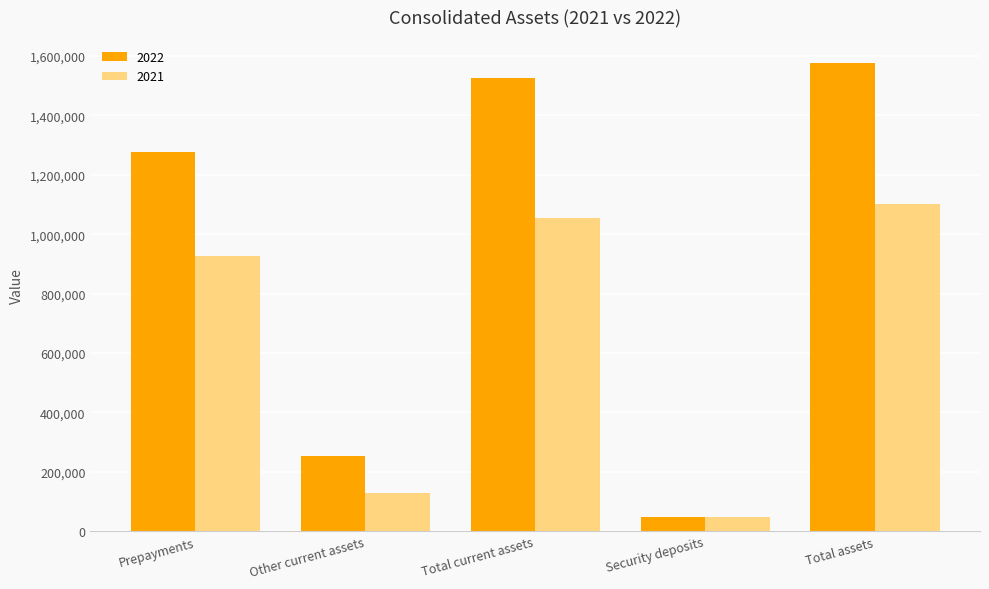

True or false: 2022 has a value of 251291 at Other current assets.

True